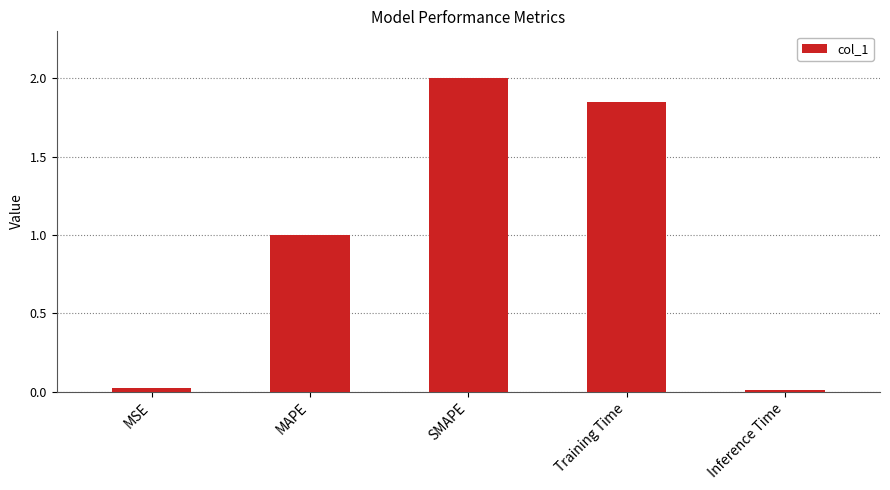

What is the difference between the maximum and minimum values?

2.0